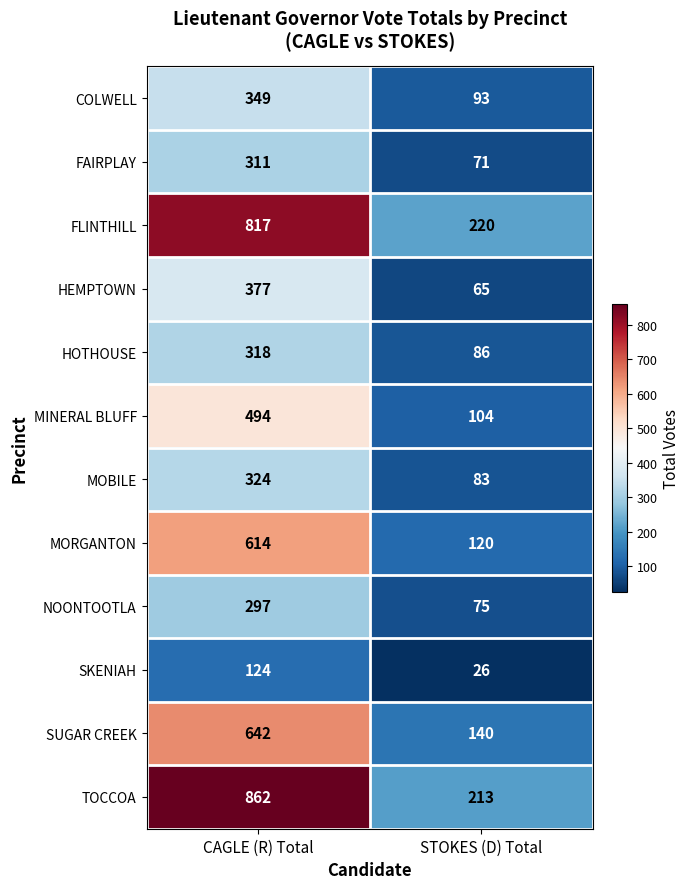

What is the total value across all series at STOKES (D) Total?

1296